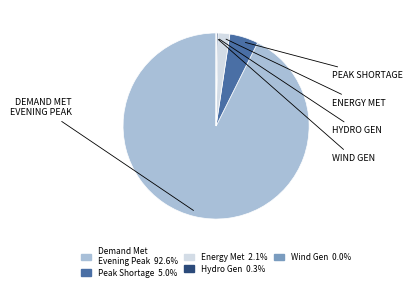

Does any single category account for the majority?

Yes